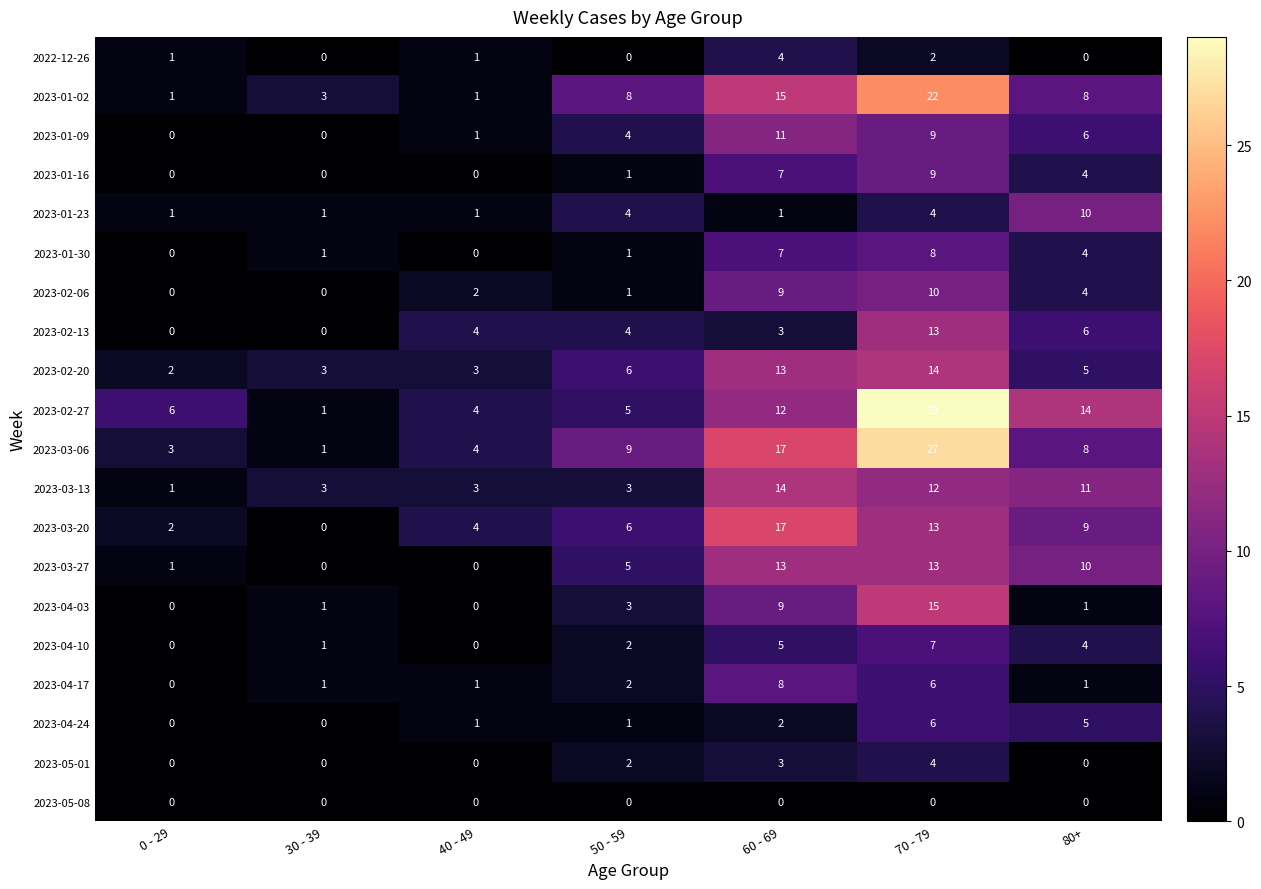

At which category is the sum across all series the highest?

70 - 79